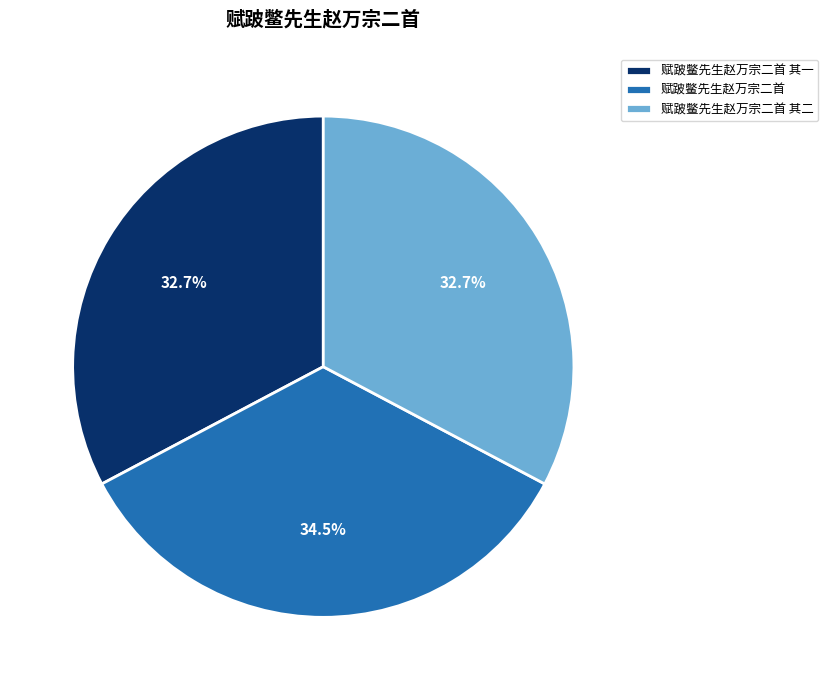

The 赋跛鳖先生赵万宗二首 其一 slice represents 19% of the pie. True or false?

False